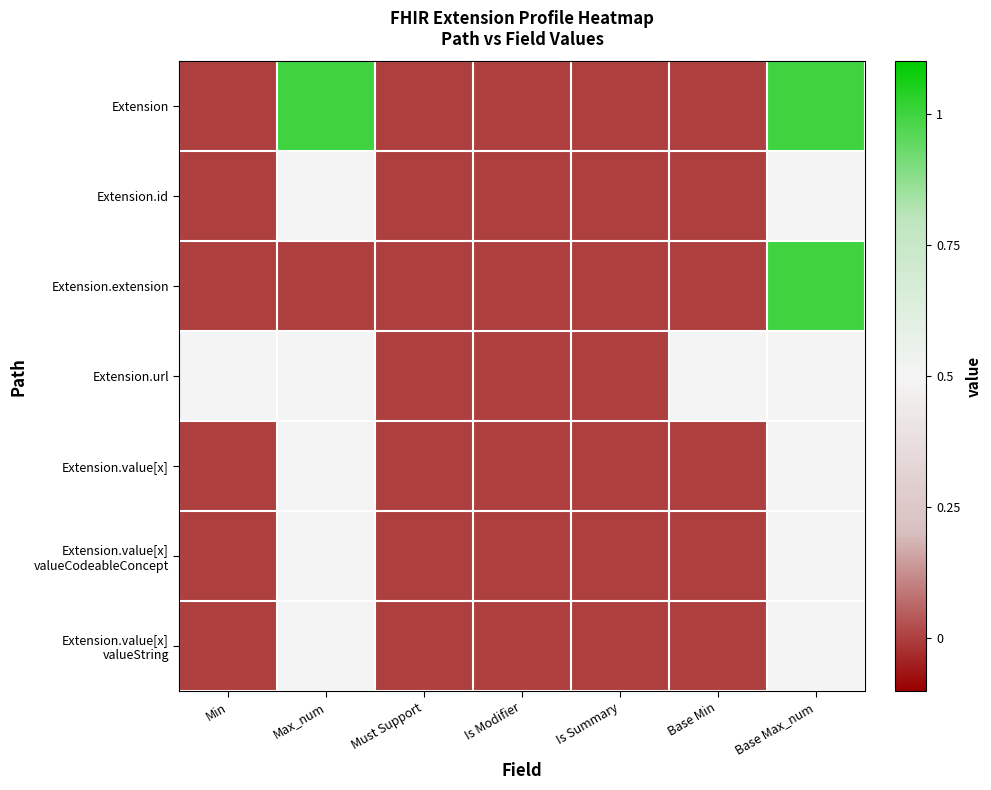

List the series in order of their peak value, lowest first.

Extension.id, Extension.url, Extension.value[x], Extension.value[x] valueCodeableConcept, Extension.value[x] valueString, Extension, Extension.extension